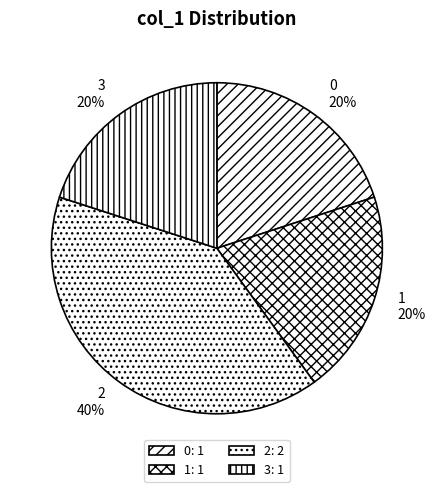

To the nearest percent, what is the difference between the largest and smallest slice percentages?

20%